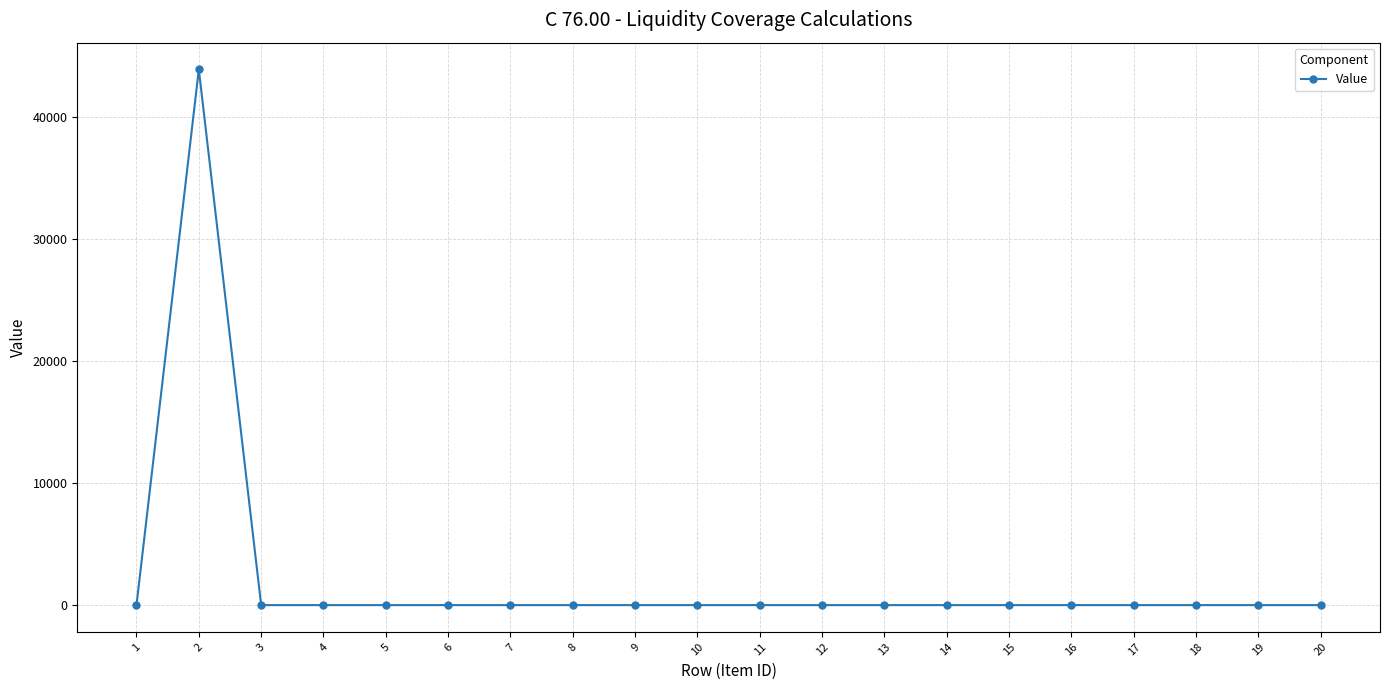

How many distinct data groups are displayed?

1